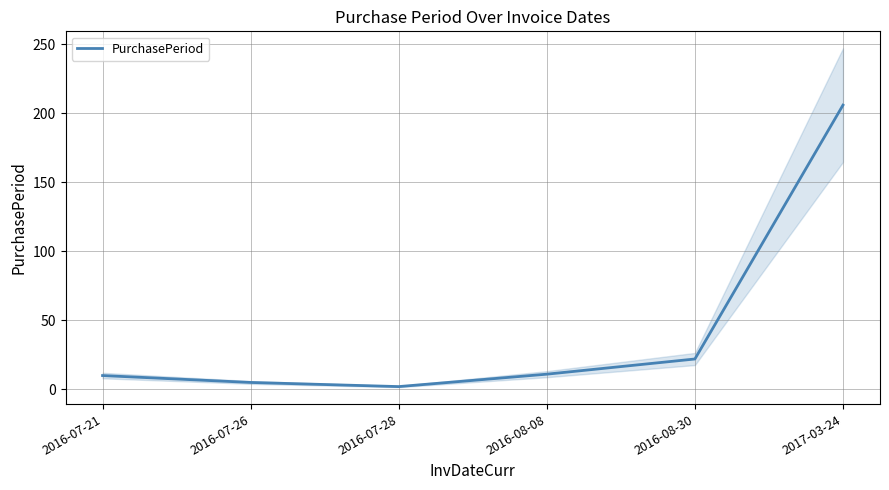

What is the minimum value shown in the chart?

2